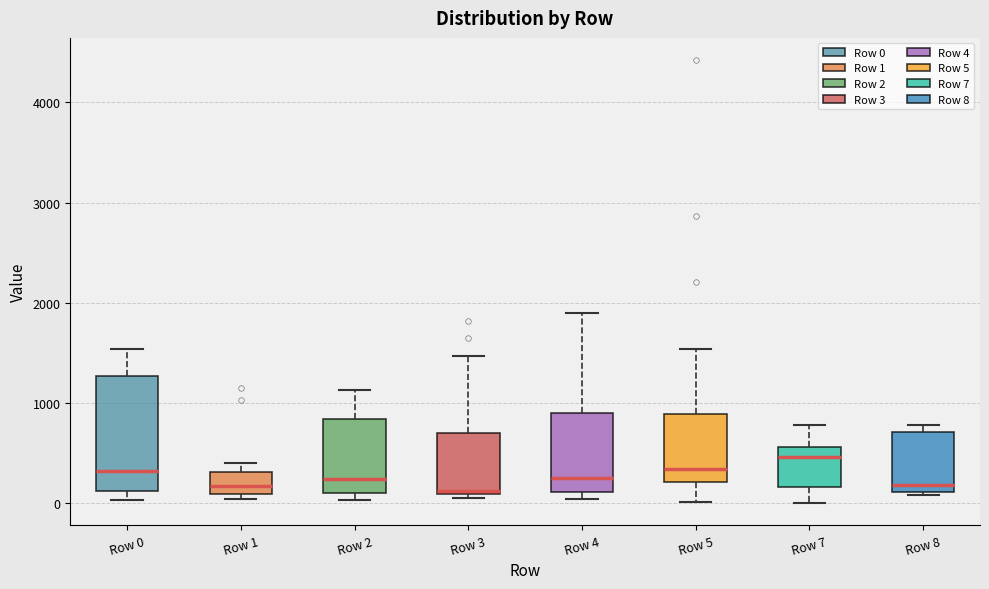

Reading left to right, read every box against the y-axis: the position of its median line, the range the box covers, and the ends of its whiskers. The values are not printed on the chart, so give them approximately, as read against the axis.

Row 0: median 300, box 100 to 1300, whiskers 0 to 1500
Row 1: median 200, box 100 to 300, whiskers 0 to 400
Row 2: median 200, box 100 to 800, whiskers 0 to 1100
Row 3: median 100 (just above the box's lower edge), box 100 to 700, whiskers 0 to 1500
Row 4: median 300, box 100 to 900, whiskers 0 to 1900
Row 5: median 300, box 200 to 900, whiskers 0 to 1500
Row 7: median 500, box 200 to 600, whiskers 0 to 800
Row 8: median 200, box 100 to 700, whiskers 100 to 800